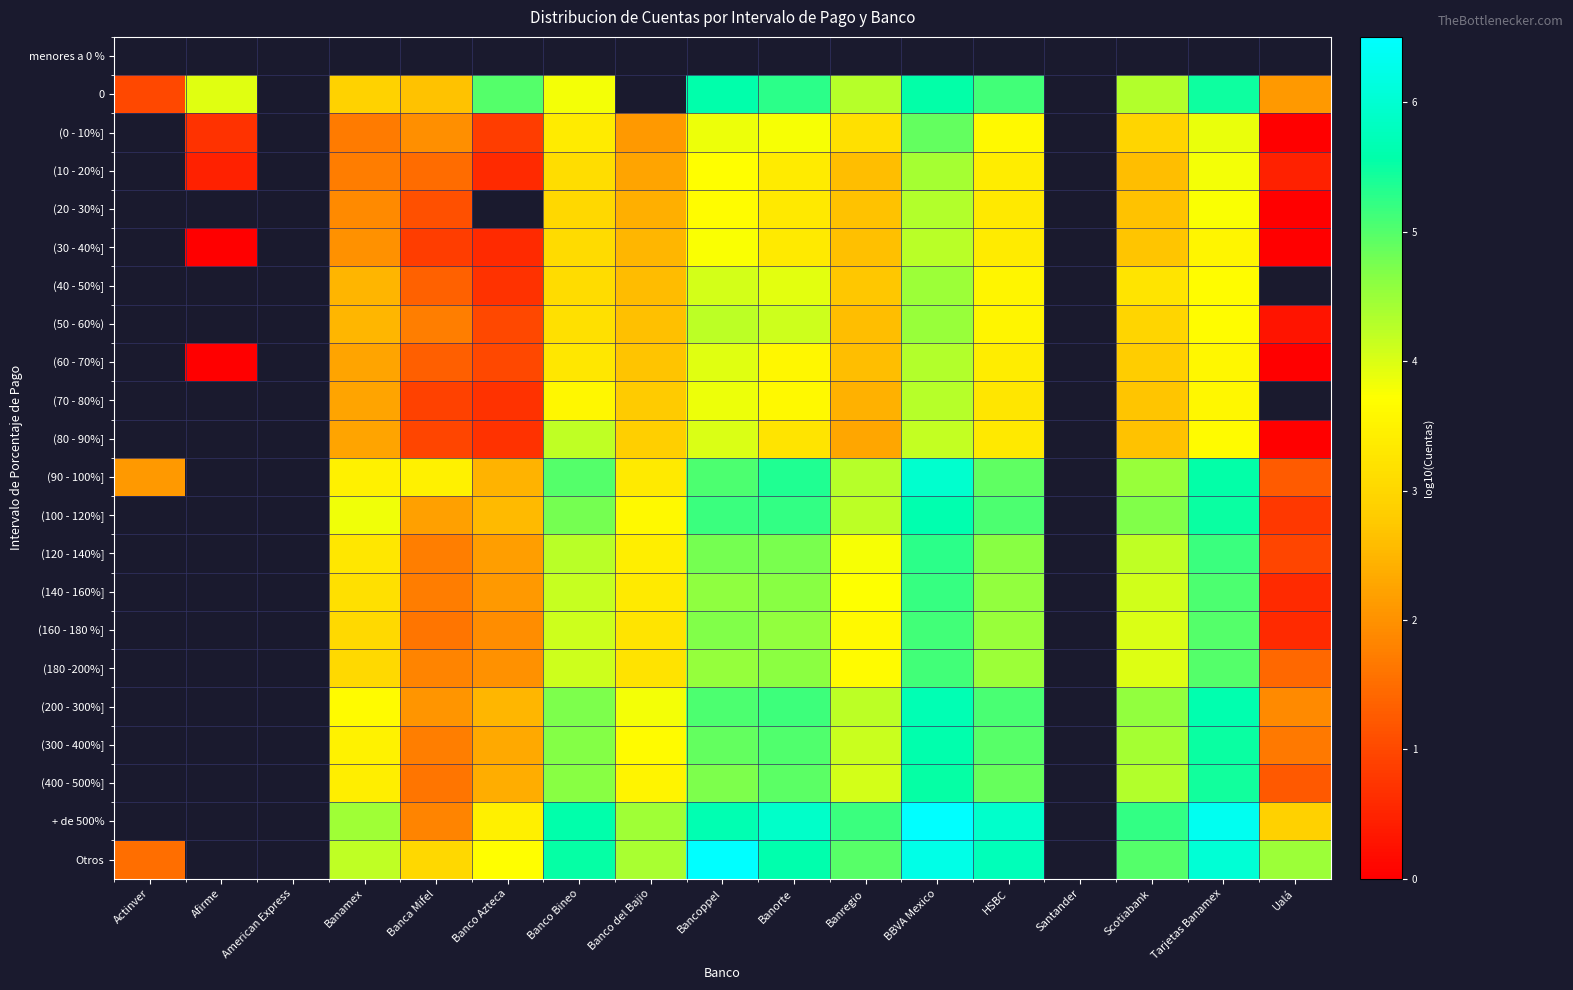

True or false: (140 - 160%] has a value of 5.0 at Banamex.

False